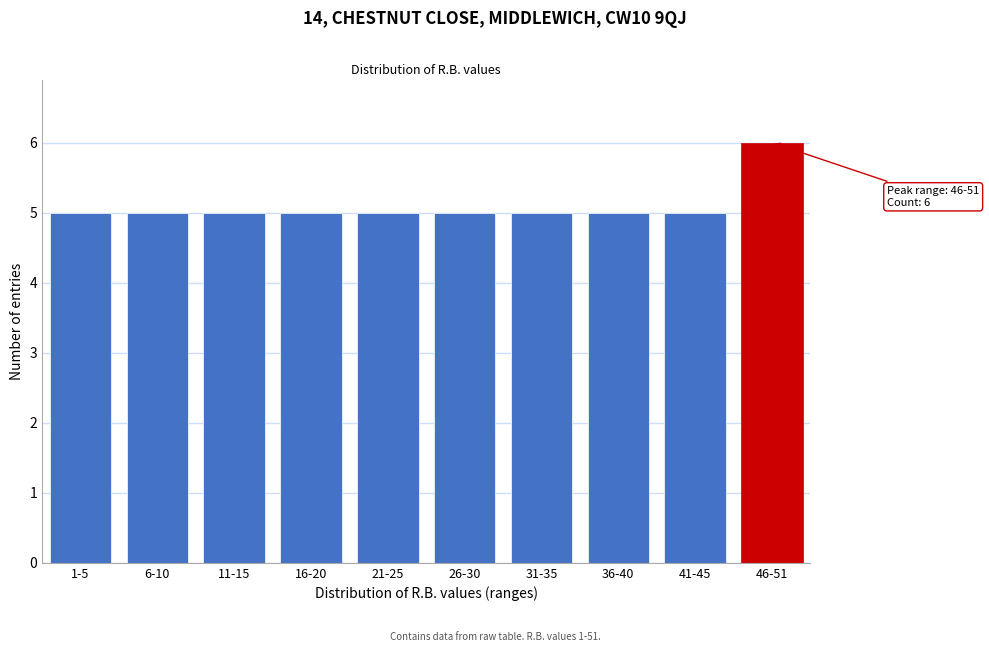

Reading left to right, extract all data points from this chart.

5	5	5	5	5	5	5	5	5	6